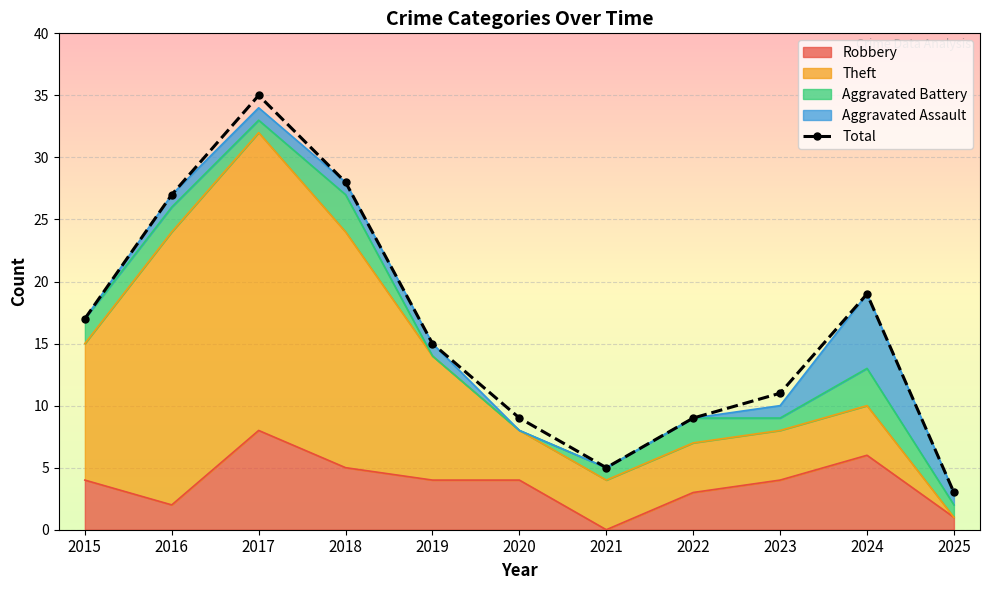

Where is the first local minimum?

2021